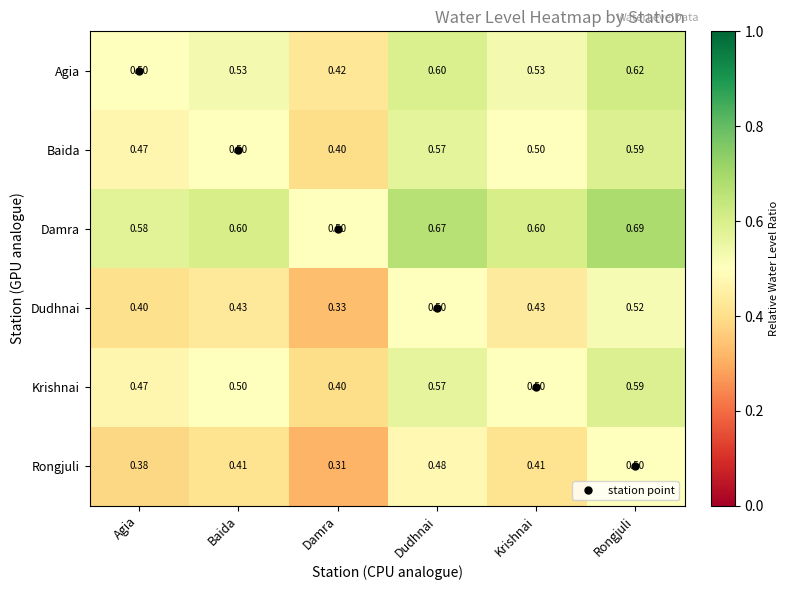

Which category has the highest value in the Krishnai series?

Rongjuli